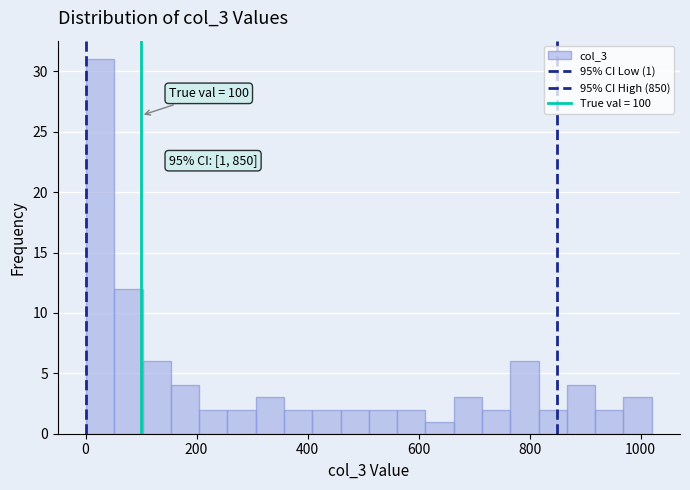

Read against the x-axis, roughly where is the centre of the tallest bar?

20